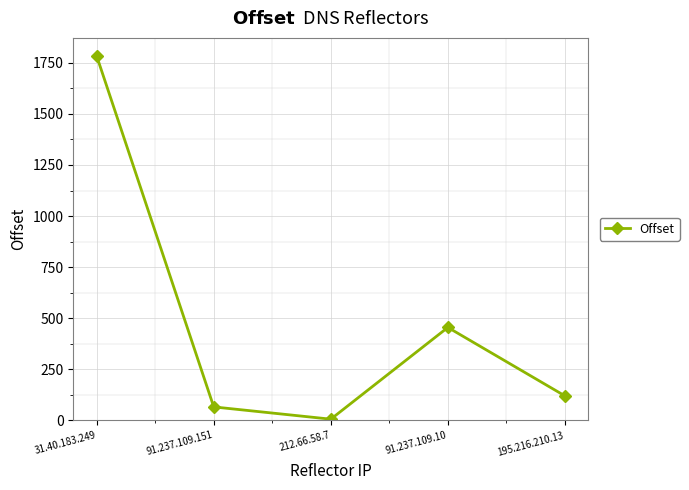

How many points are higher than both their immediate neighbors (excluding endpoints)?

1